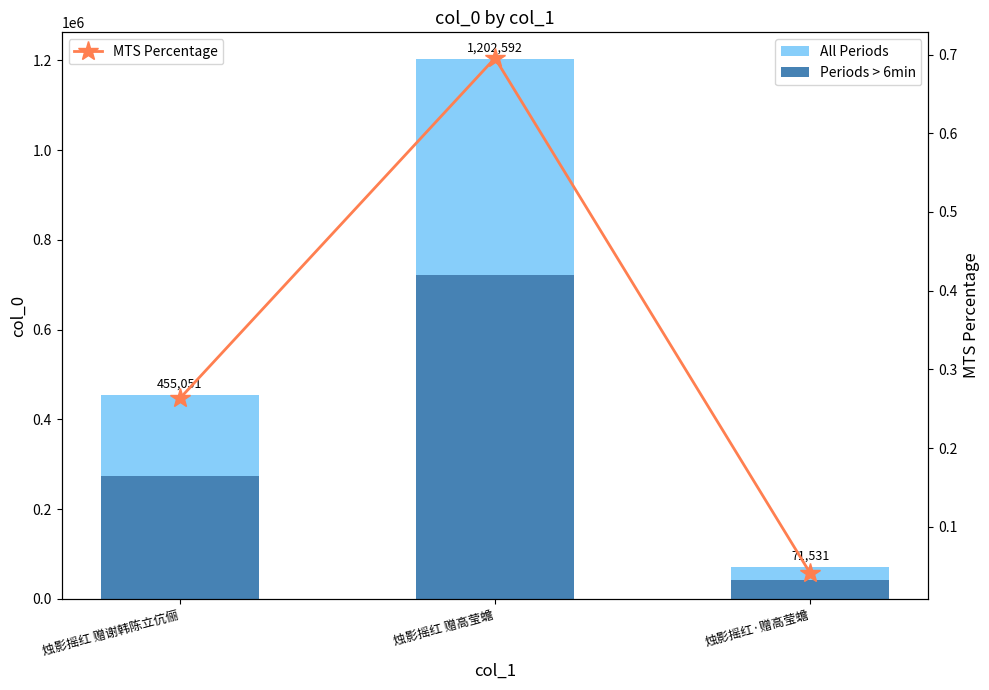

What is the highest value of the MTS Percentage series?

0.7